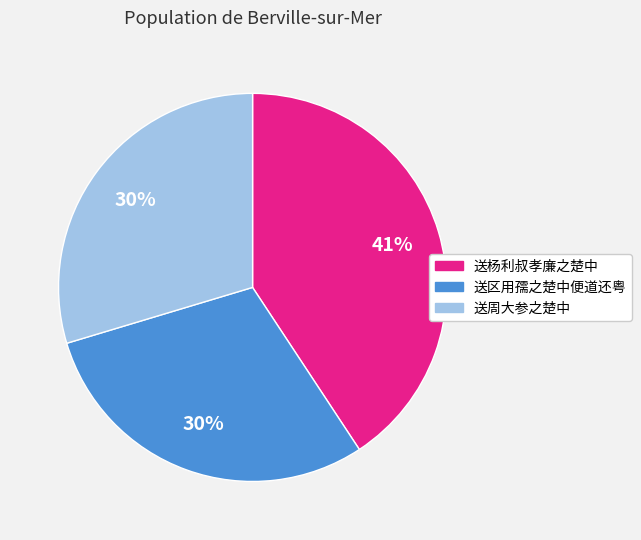

The 送周大参之楚中 slice represents 30% of the pie. True or false?

True